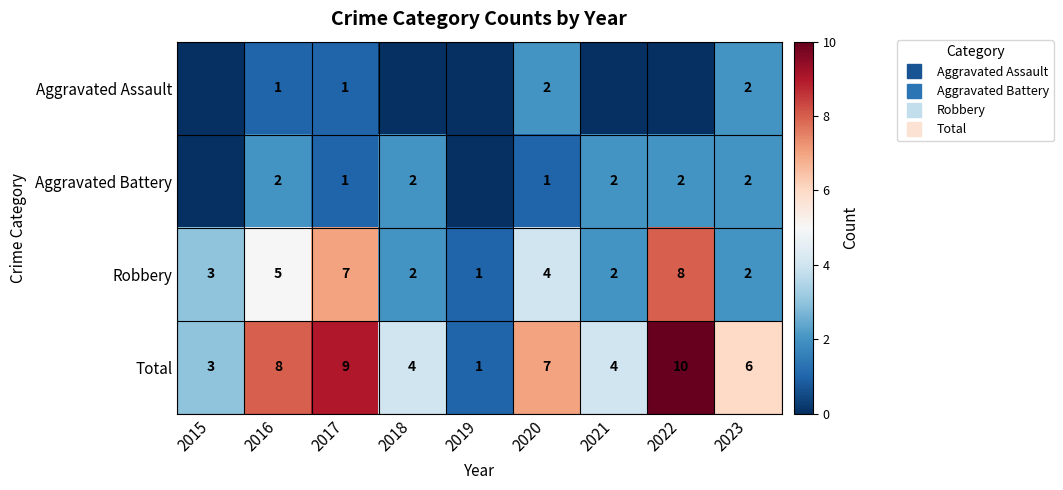

At which category is the sum across all series the highest?

2022